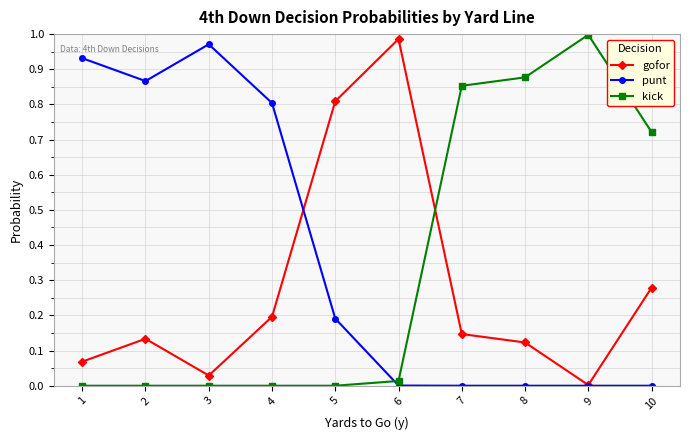

Does the chart have visible grid lines?

Yes